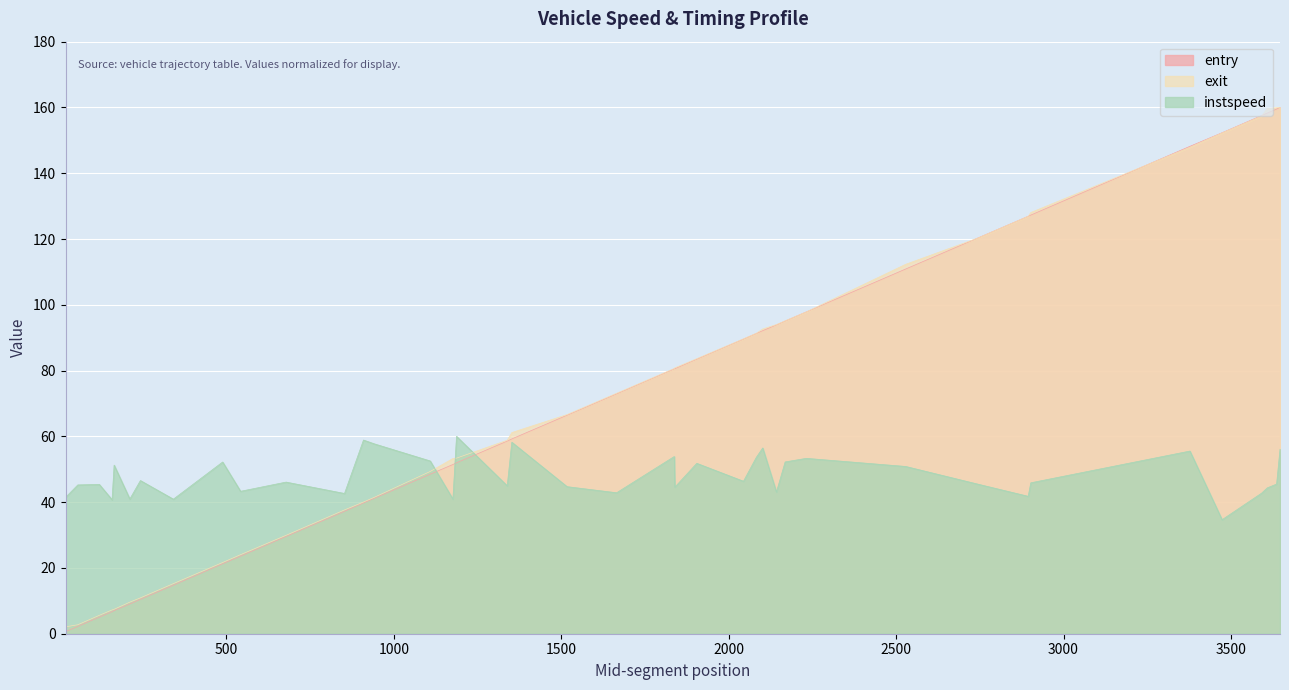

Which series ends up on top after the final intersection of instspeed and exit?

exit